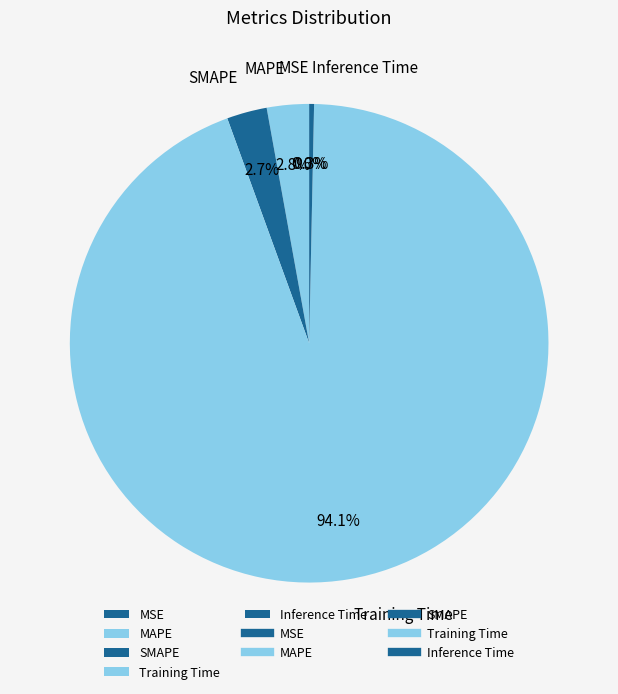

Which slice is the largest?

Training Time